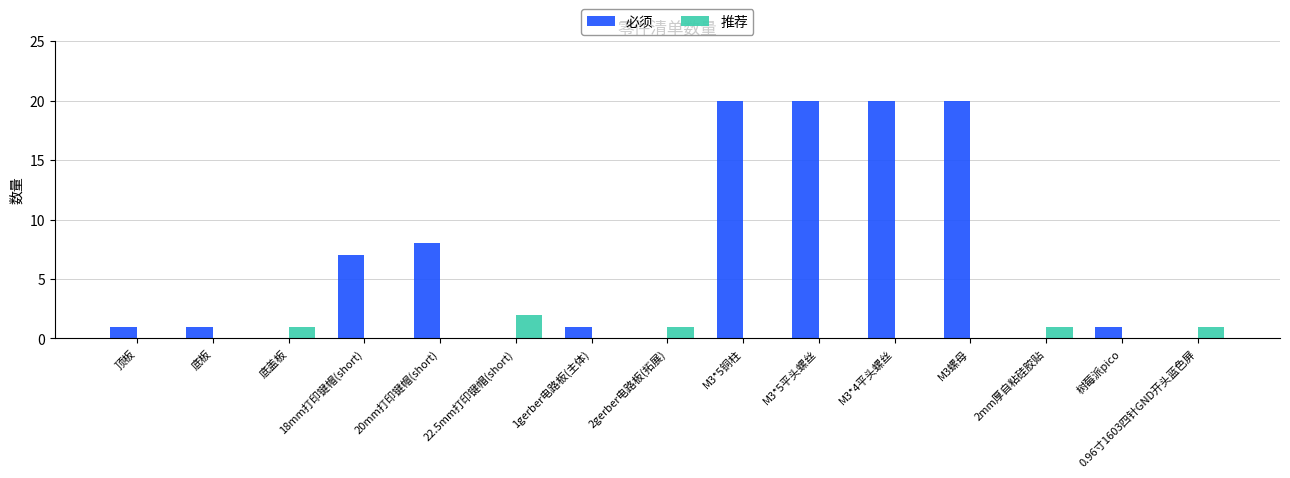

The 推荐 series shows 1 at 底盖板. True or false?

True